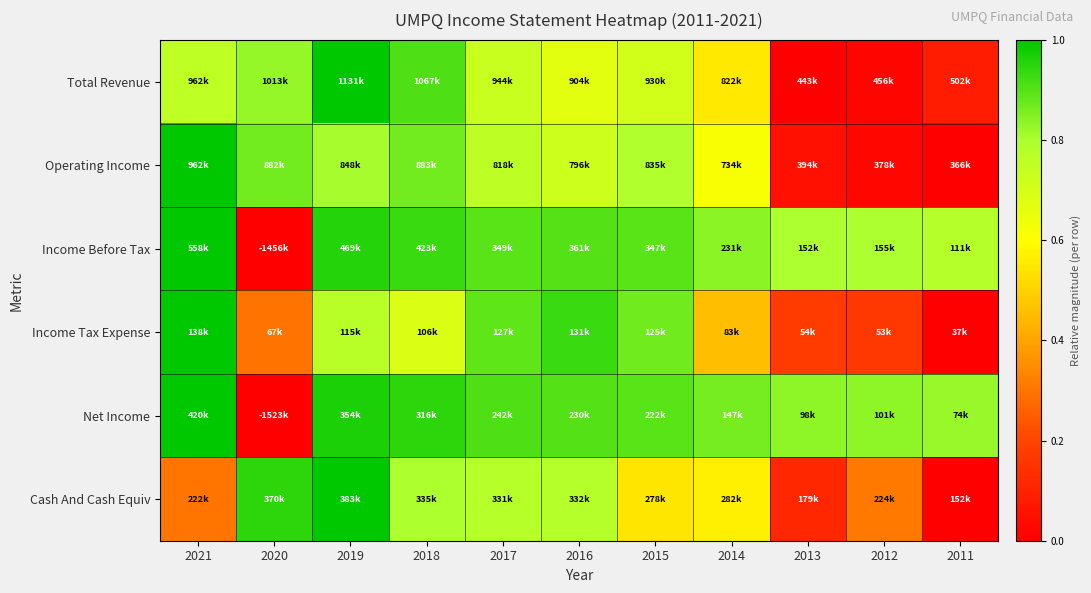

Reading left to right, what are all the values shown in this chart?

Total Revenue: 2021=0.8	2020=0.8	2019=1.0	2018=0.9	2017=0.7	2016=0.7	2015=0.7	2014=0.6	2013=0.0	2012=0.0	2011=0.1
Operating Income: 2021=1.0	2020=0.9	2019=0.8	2018=0.9	2017=0.8	2016=0.7	2015=0.8	2014=0.6	2013=0.0	2012=0.0	2011=0.0
Income Before Tax: 2021=1.0	2020=0.0	2019=1.0	2018=0.9	2017=0.9	2016=0.9	2015=0.9	2014=0.8	2013=0.8	2012=0.8	2011=0.8
Income Tax Expense: 2021=1.0	2020=0.3	2019=0.8	2018=0.7	2017=0.9	2016=0.9	2015=0.9	2014=0.5	2013=0.2	2012=0.2	2011=0.0
Net Income: 2021=1.0	2020=0.0	2019=1.0	2018=0.9	2017=0.9	2016=0.9	2015=0.9	2014=0.9	2013=0.8	2012=0.8	2011=0.8
Cash And Cash Equiv: 2021=0.3	2020=0.9	2019=1.0	2018=0.8	2017=0.8	2016=0.8	2015=0.5	2014=0.6	2013=0.1	2012=0.3	2011=0.0